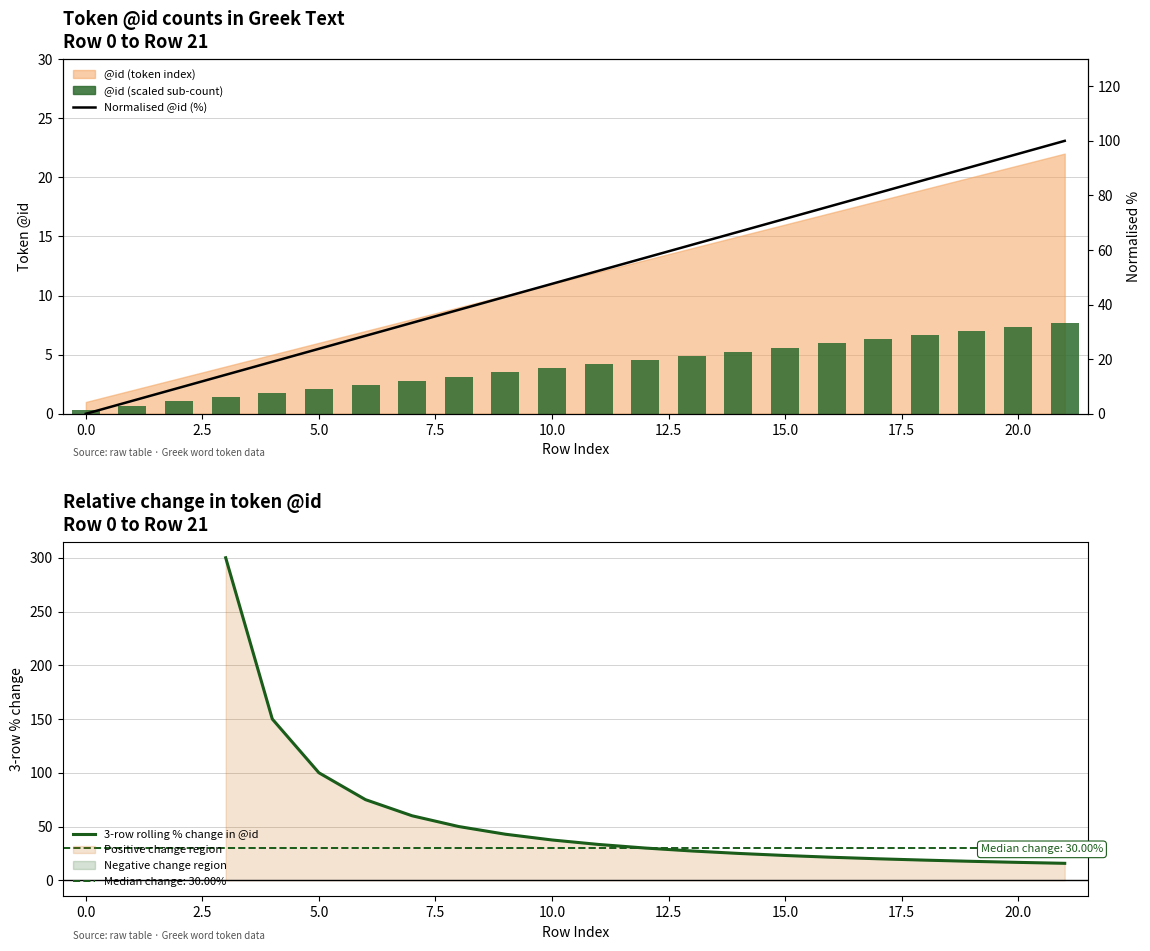

At which label does the data first exceed 52?

11